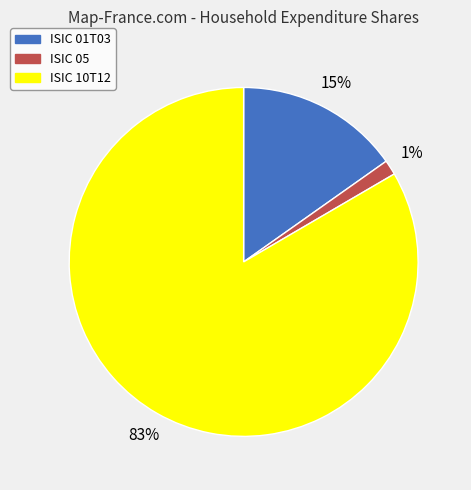

What is the smallest slice in the pie chart?

ISIC 05